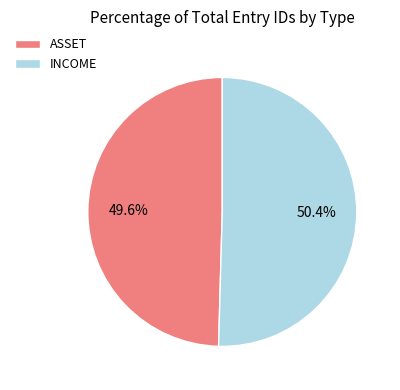

To the nearest percent, what percentage of the pie is INCOME?

50%